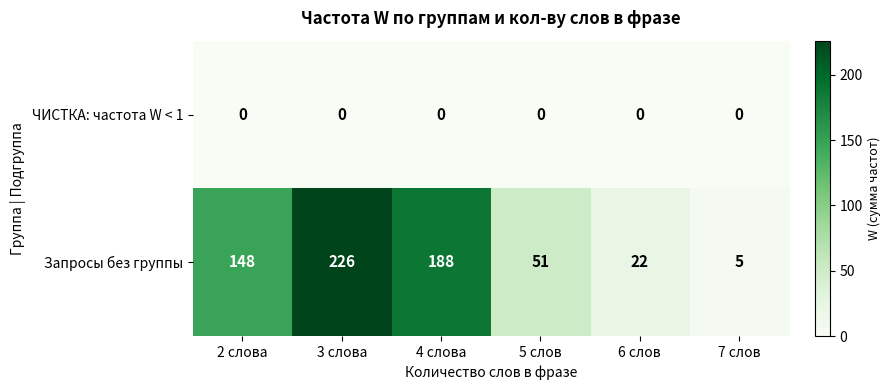

What is the sum of the Запросы без группы values at 4 слова and 6 слов?

210